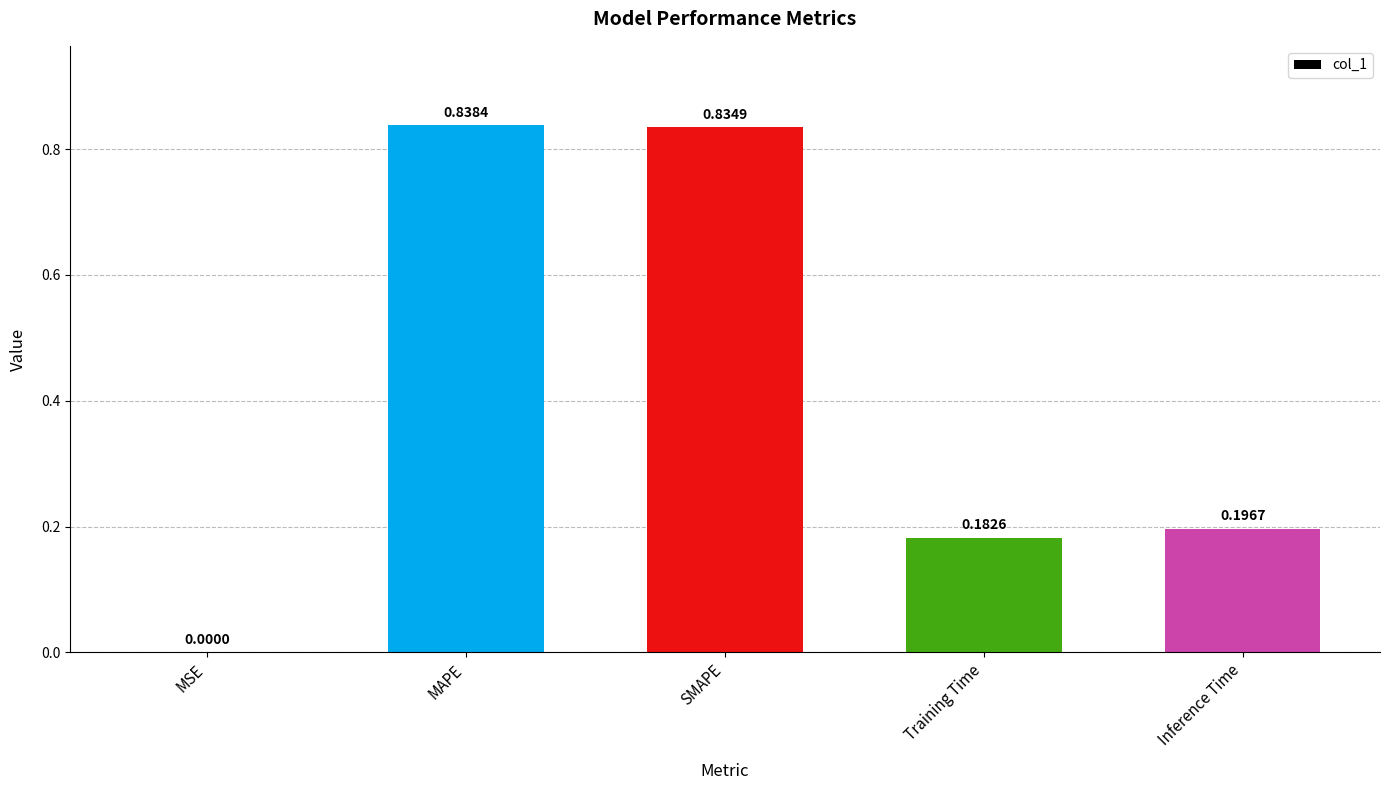

At which category does the chart reach its peak across all series?

MAPE